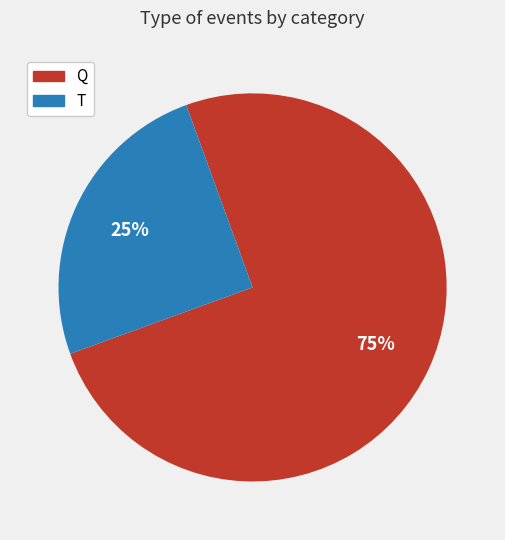

What is the largest slice in the pie chart?

Q